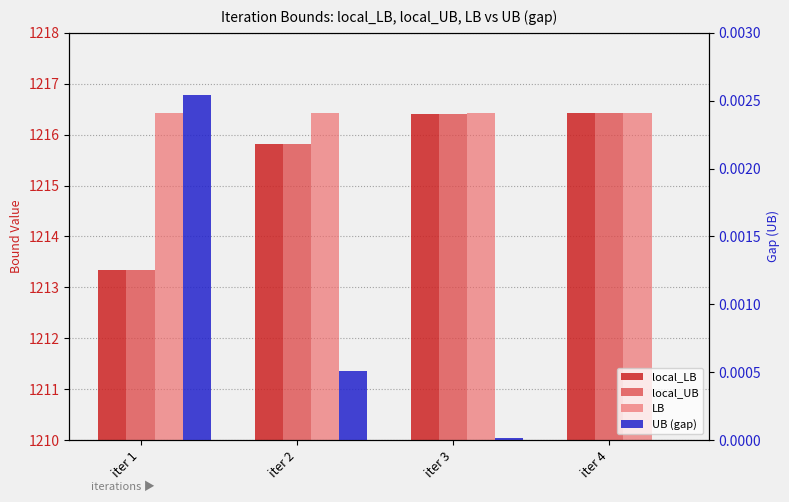

Rank the series by their maximum value, from highest to lowest.

local_LB, local_UB, LB, UB (gap)